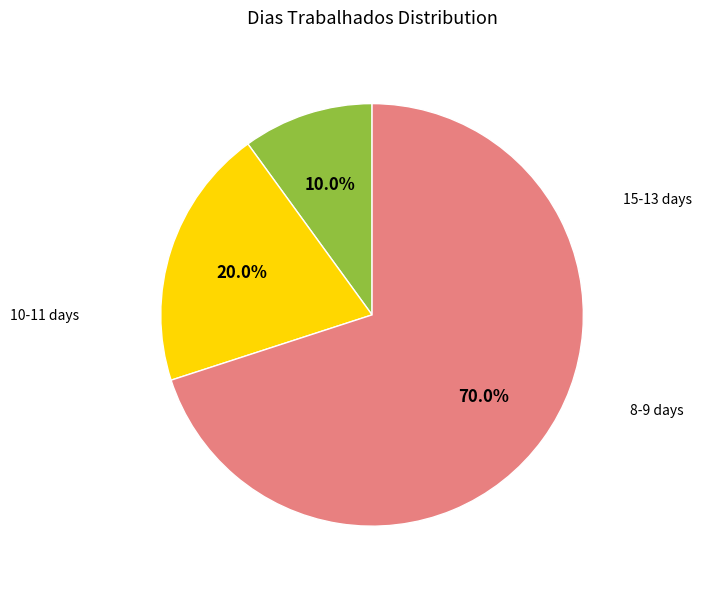

How many slices are in this pie chart?

3